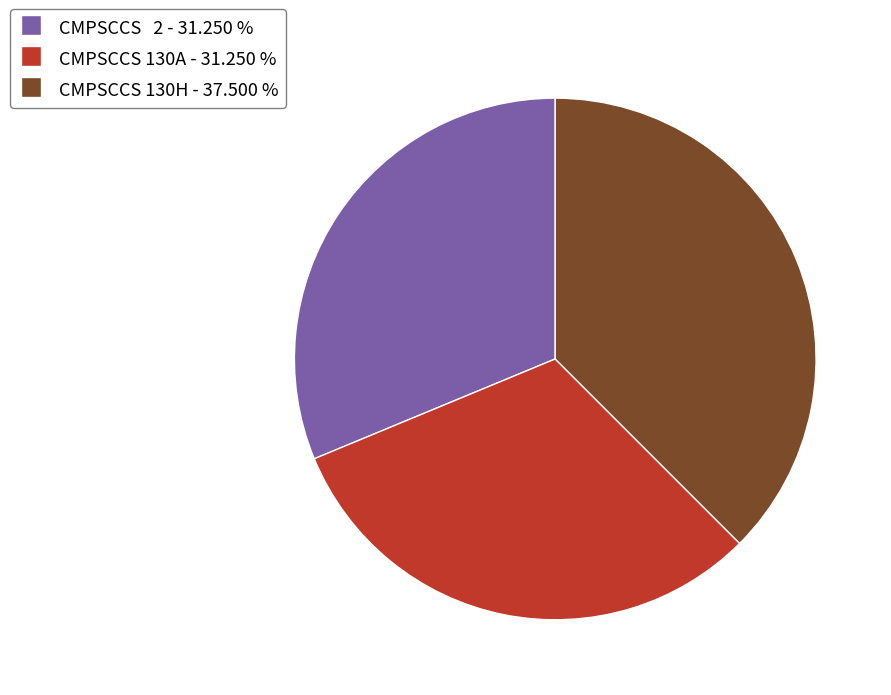

Is it true that CMPSCCS 130A is 44% of the pie?

False